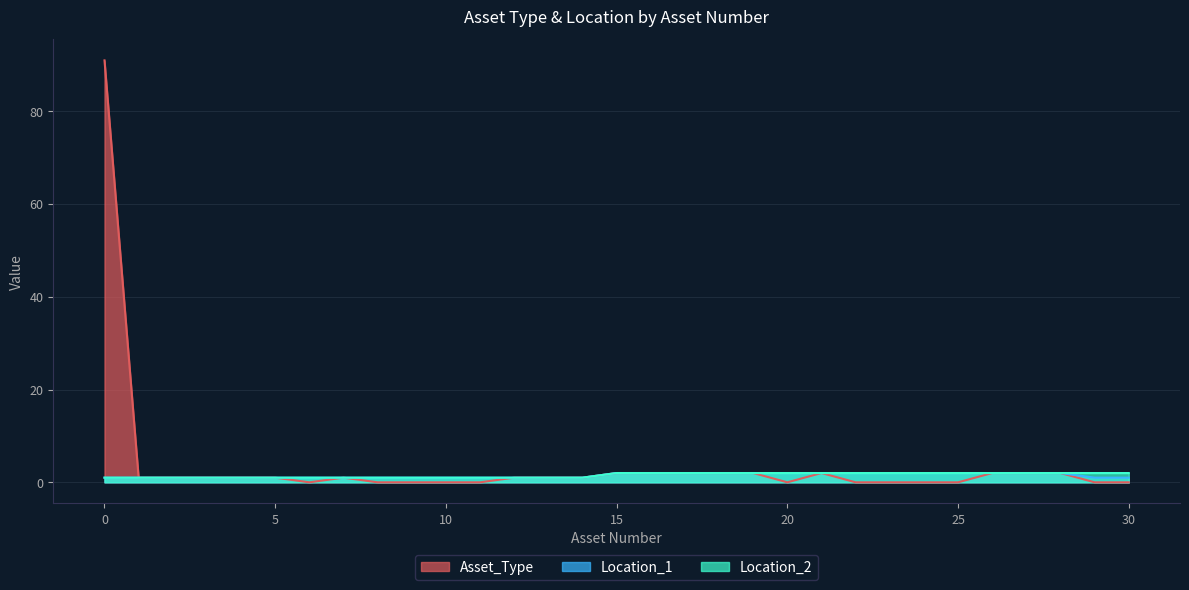

Reading left to right, transcribe all the data shown in this chart.

Asset_Type: 0=91	1=1	2=1	3=1	4=1	5=1	6=0	7=1	8=0	9=0	10=0	11=0	12=1	13=1	14=1	15=2	16=2	17=2	18=2	19=2	20=0	21=2	22=0	23=0	24=0	25=0	26=2	27=2	28=2	29=0	30=0
Location_1: 0=1	1=1	2=1	3=1	4=1	5=1	6=1	7=1	8=1	9=1	10=1	11=1	12=1	13=1	14=1	15=2	16=2	17=2	18=2	19=2	20=2	21=2	22=2	23=2	24=2	25=2	26=2	27=2	28=2	29=1	30=1
Location_2: 0=1	1=1	2=1	3=1	4=1	5=1	6=1	7=1	8=1	9=1	10=1	11=1	12=1	13=1	14=1	15=2	16=2	17=2	18=2	19=2	20=2	21=2	22=2	23=2	24=2	25=2	26=2	27=2	28=2	29=2	30=2